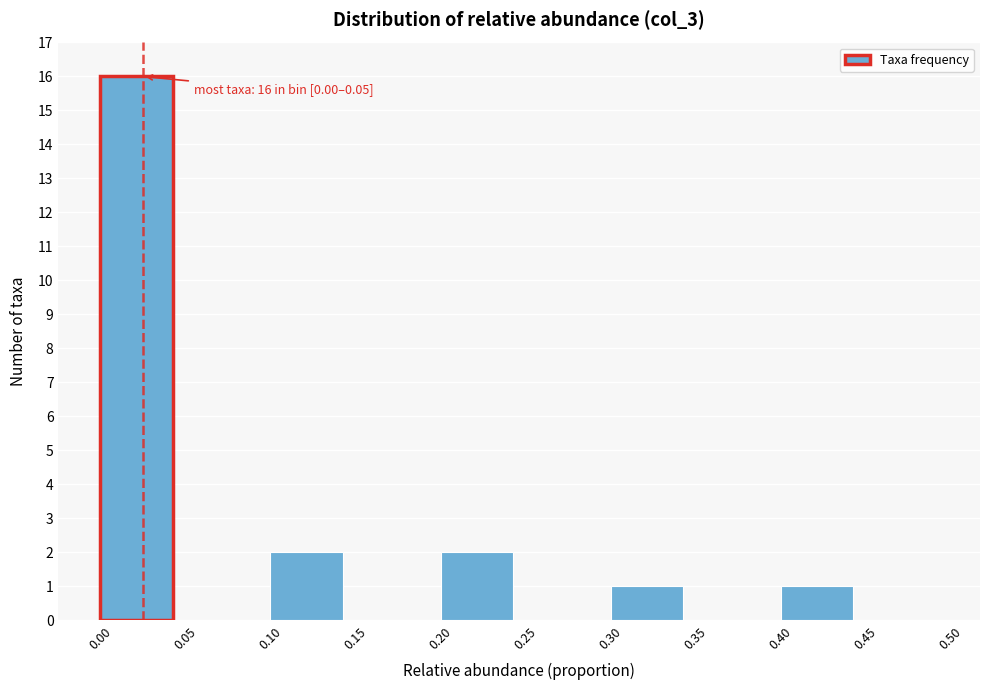

Over which range of the x-axis is the bar tallest?

0.00 to 0.05